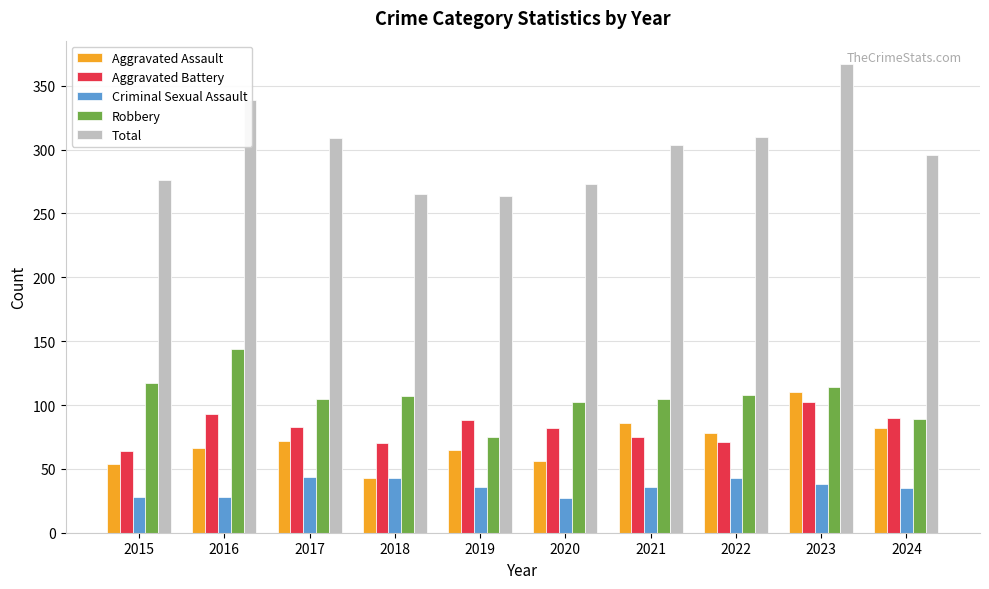

What is the smallest value displayed?

27